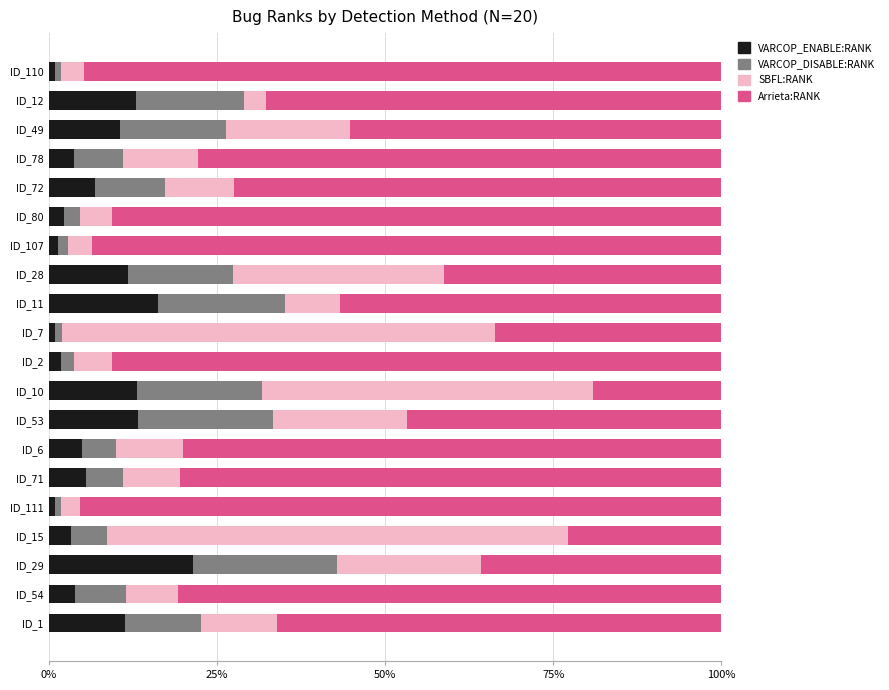

What is the sum of all VARCOP_ENABLE:RANK values?

147.3